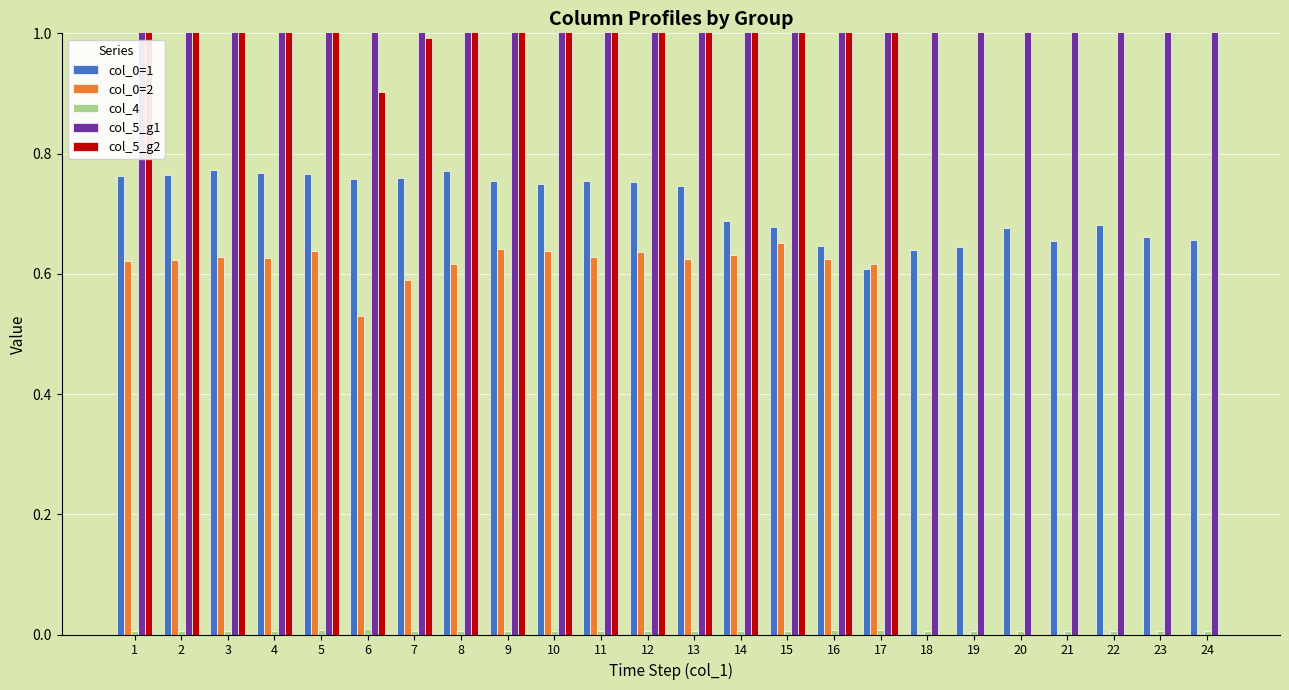

Which series has the widest spread of values?

col_5_g2